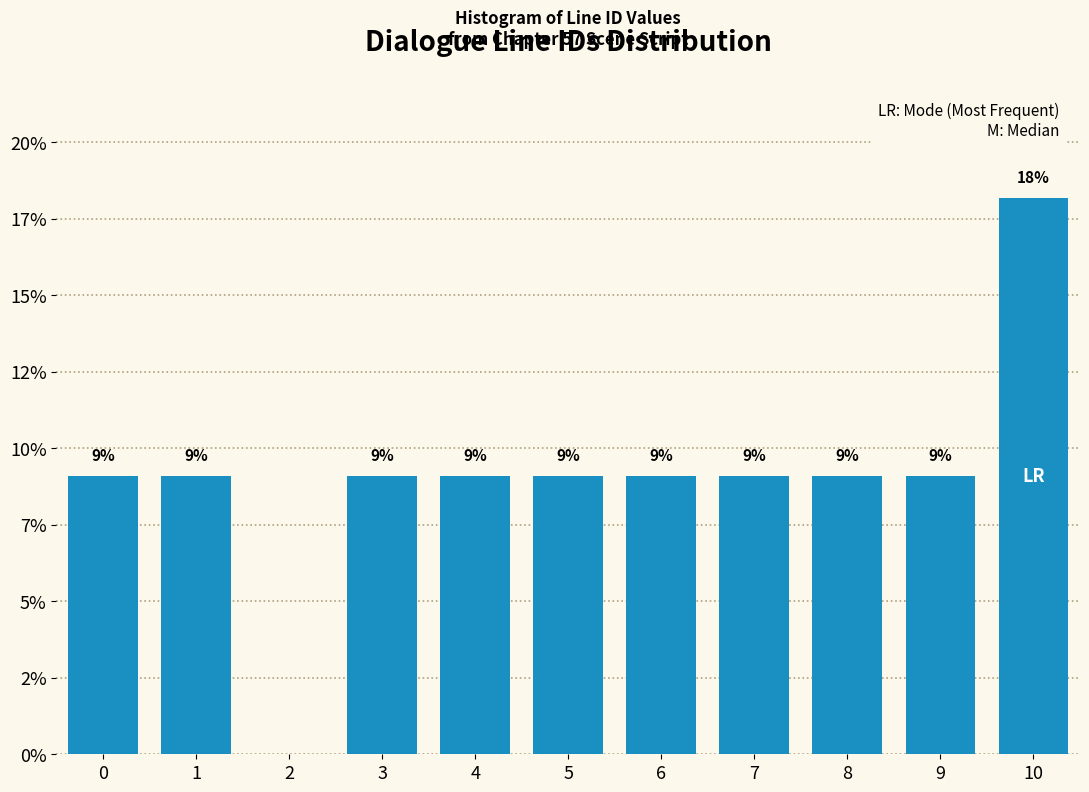

Are the bars horizontal?

No